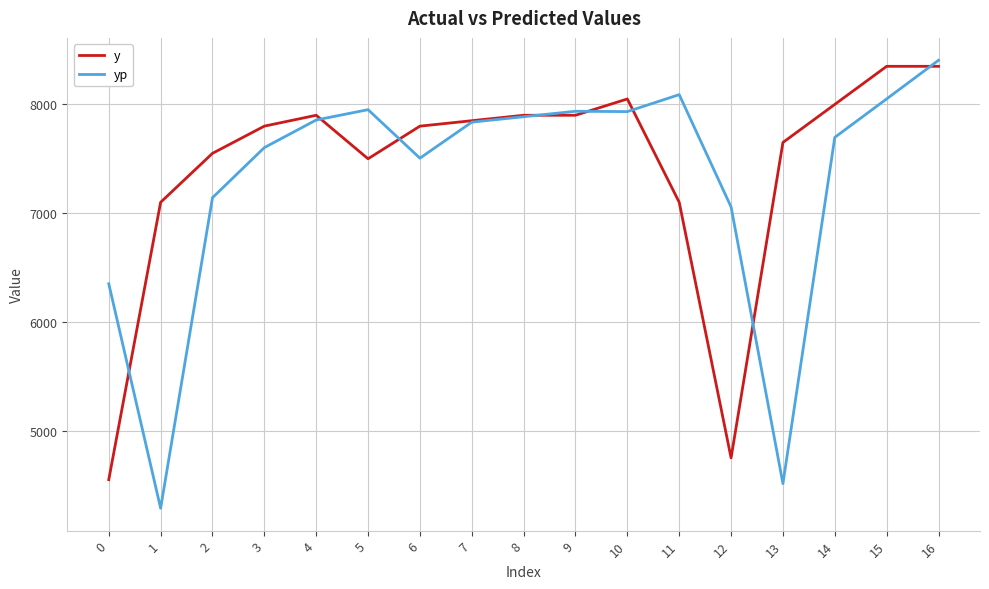

How many values in the yp series exceed 7836?

9